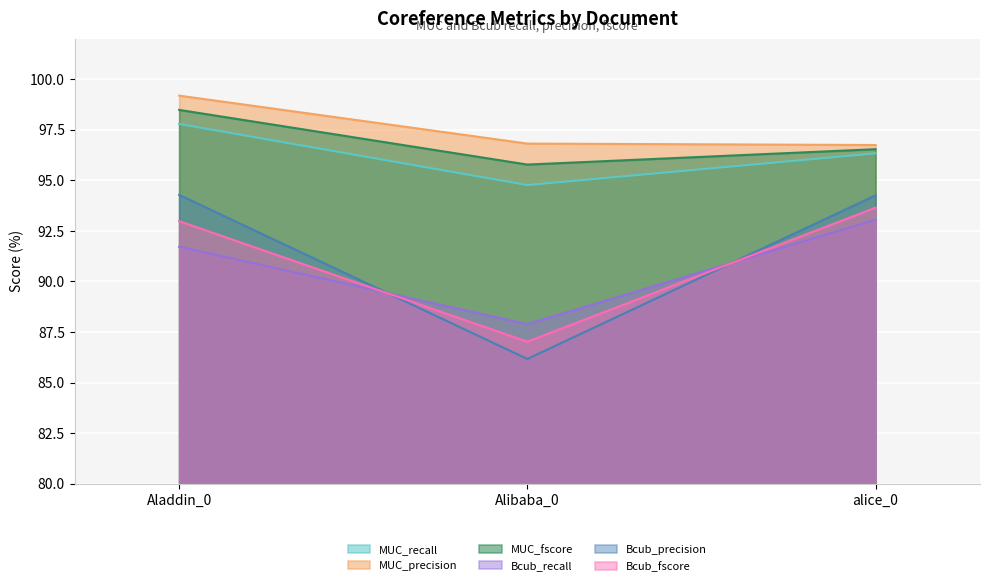

Where is Bcub_fscore nearest to the value 90?

Aladdin_0